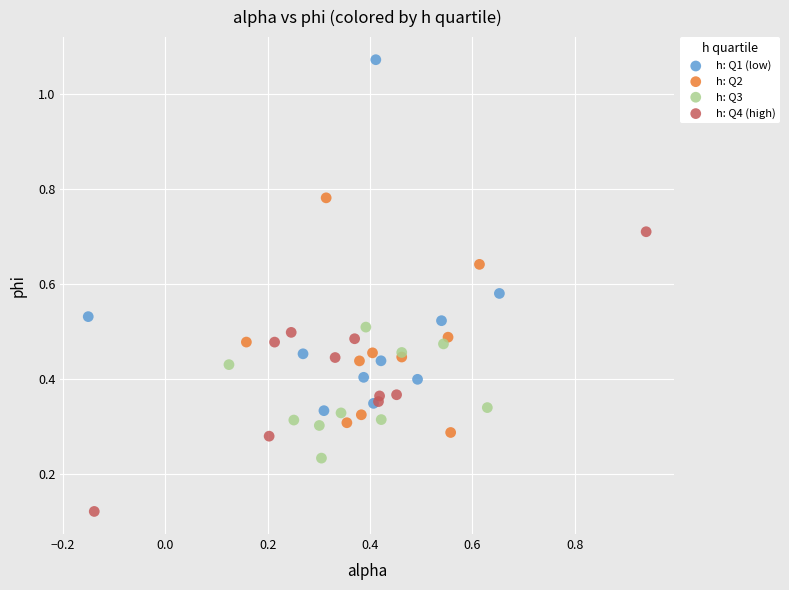

What are all the series names shown in the legend?

h: Q1 (low), h: Q2, h: Q3, h: Q4 (high)